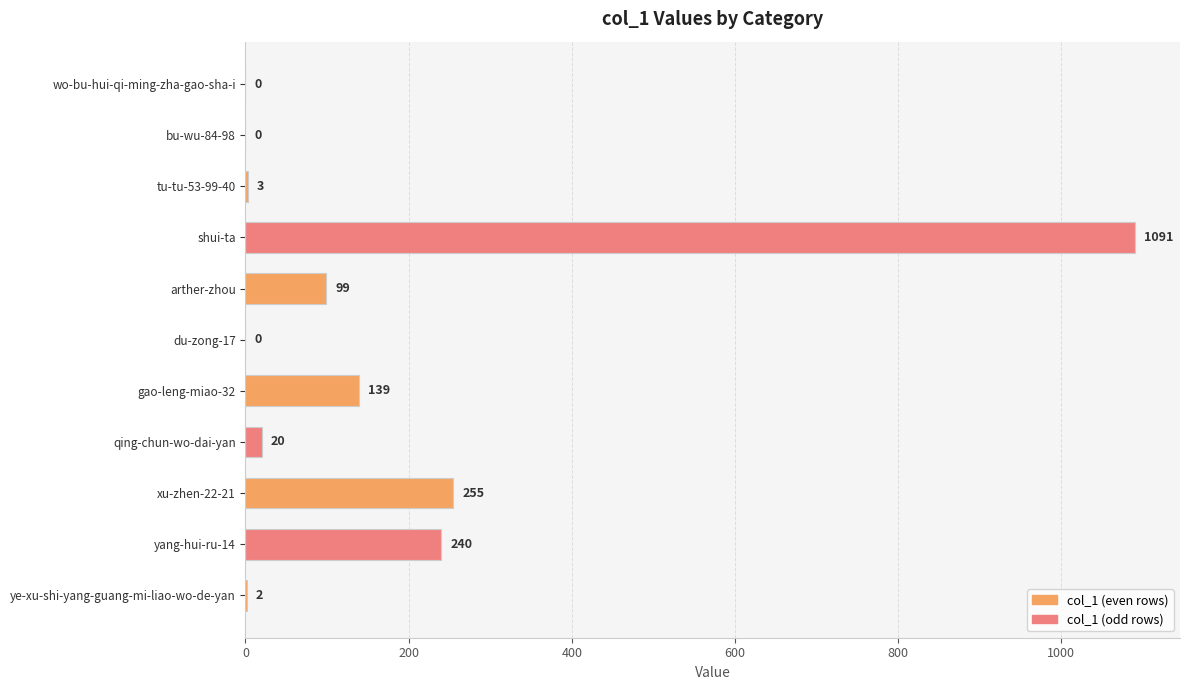

Between wo-bu-hui-qi-ming-zha-gao-sha-i and ye-xu-shi-yang-guang-mi-liao-wo-de-yan, which is larger?

ye-xu-shi-yang-guang-mi-liao-wo-de-yan